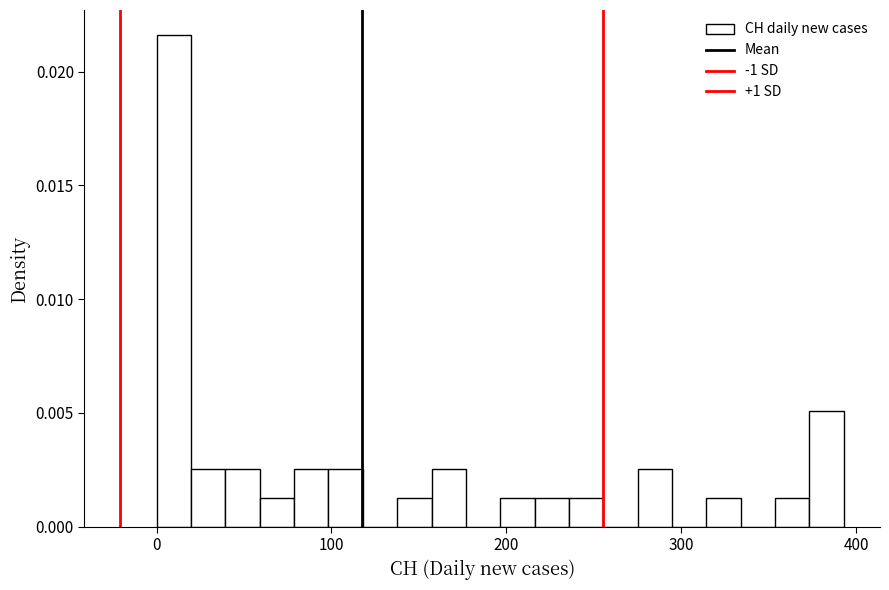

Read against the x-axis, roughly where is the centre of the tallest bar?

10